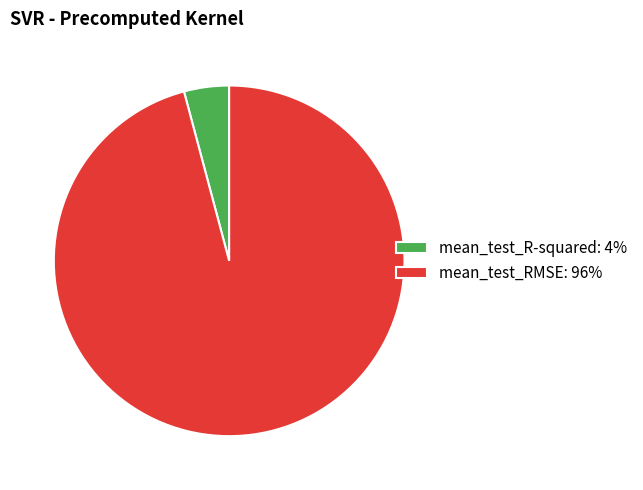

What is the majority slice?

mean_test_RMSE